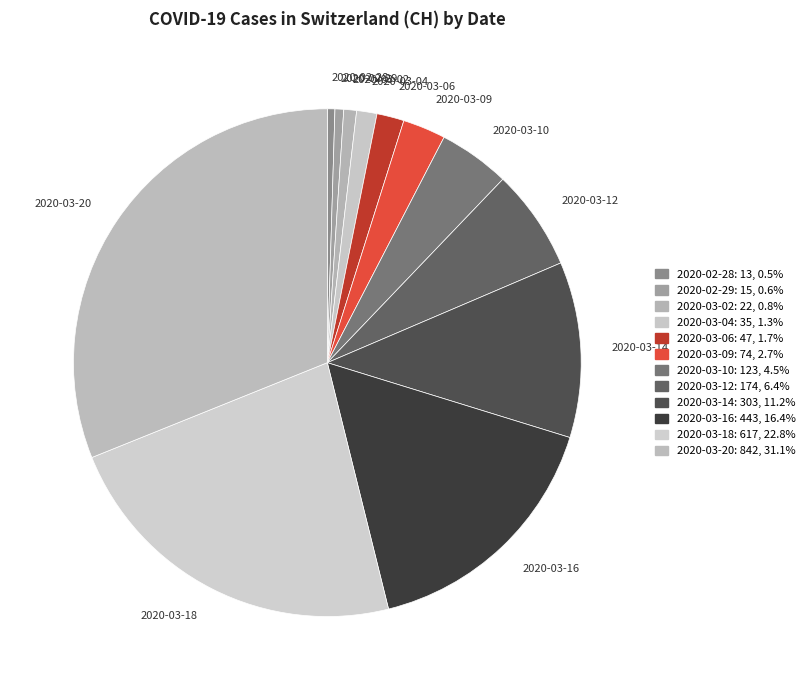

Is there any slice that represents more than half of the pie?

No